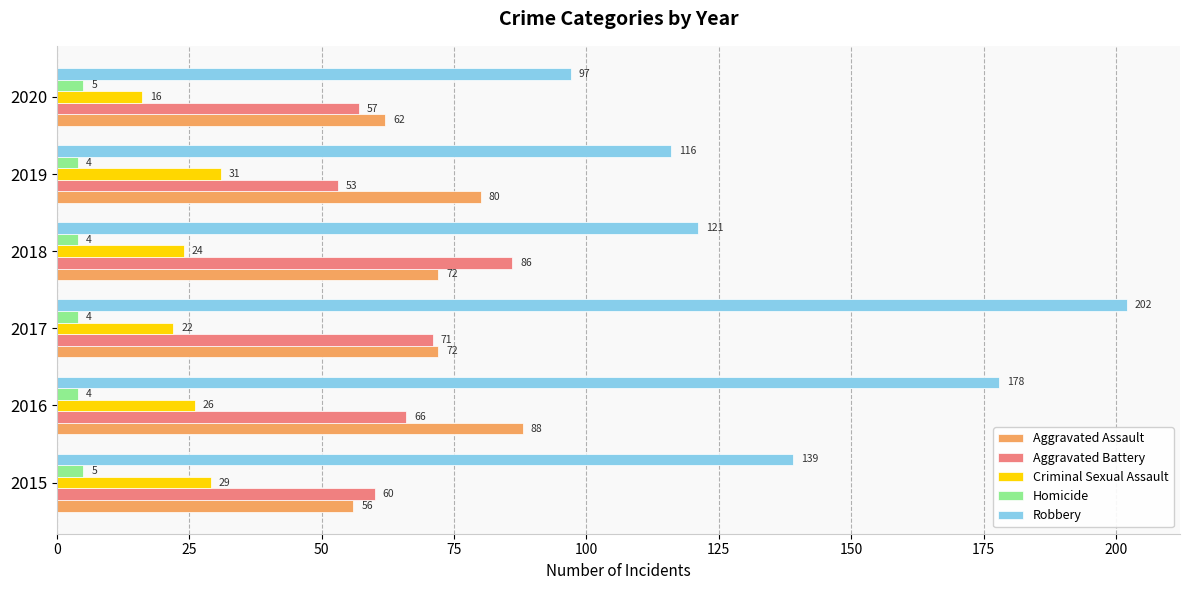

What is the maximum value for Aggravated Battery?

86